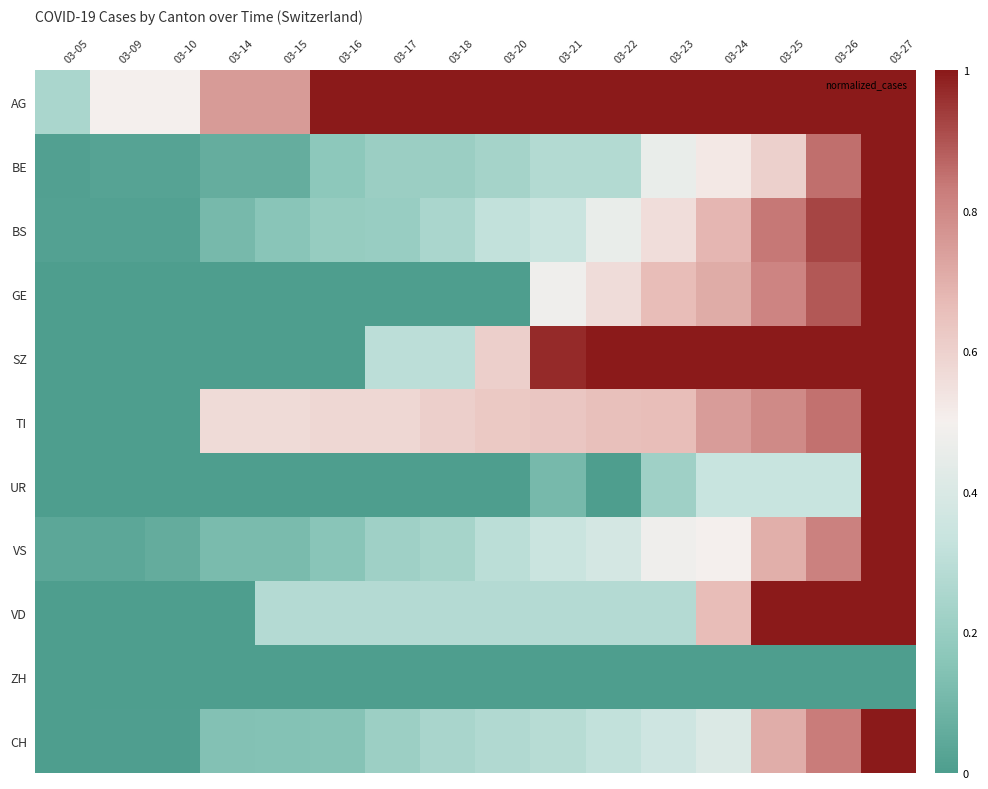

Reading right to left, what are all the values shown in this chart?

AG: 03-27=1.0	03-26=1.0	03-25=1.0	03-24=1.0	03-23=1.0	03-22=1.0	03-21=1.0	03-20=1.0	03-18=1.0	03-17=1.0	03-16=1.0	03-15=0.8	03-14=0.8	03-10=0.5	03-09=0.5	03-05=0.2
BE: 03-27=1.0	03-26=0.9	03-25=0.6	03-24=0.5	03-23=0.5	03-22=0.3	03-21=0.3	03-20=0.2	03-18=0.2	03-17=0.2	03-16=0.2	03-15=0.1	03-14=0.1	03-10=0.0	03-09=0.0	03-05=0.0
BS: 03-27=1.0	03-26=0.9	03-25=0.8	03-24=0.7	03-23=0.6	03-22=0.5	03-21=0.3	03-20=0.3	03-18=0.2	03-17=0.2	03-16=0.2	03-15=0.2	03-14=0.1	03-10=0.0	03-09=0.0	03-05=0.0
GE: 03-27=1.0	03-26=0.9	03-25=0.8	03-24=0.7	03-23=0.7	03-22=0.6	03-21=0.5	03-20=0.0	03-18=0.0	03-17=0.0	03-16=0.0	03-15=0.0	03-14=0.0	03-10=0.0	03-09=0.0	03-05=0.0
SZ: 03-27=1.0	03-26=1.0	03-25=1.0	03-24=1.0	03-23=1.0	03-22=1.0	03-21=1.0	03-20=0.6	03-18=0.3	03-17=0.3	03-16=0.0	03-15=0.0	03-14=0.0	03-10=0.0	03-09=0.0	03-05=0.0
TI: 03-27=1.0	03-26=0.9	03-25=0.8	03-24=0.7	03-23=0.7	03-22=0.7	03-21=0.6	03-20=0.6	03-18=0.6	03-17=0.6	03-16=0.6	03-15=0.6	03-14=0.6	03-10=0.0	03-09=0.0	03-05=0.0
UR: 03-27=1.0	03-26=0.3	03-25=0.3	03-24=0.3	03-23=0.2	03-22=0.0	03-21=0.1	03-20=0.0	03-18=0.0	03-17=0.0	03-16=0.0	03-15=0.0	03-14=0.0	03-10=0.0	03-09=0.0	03-05=0.0
VS: 03-27=1.0	03-26=0.8	03-25=0.7	03-24=0.5	03-23=0.5	03-22=0.4	03-21=0.3	03-20=0.3	03-18=0.2	03-17=0.2	03-16=0.2	03-15=0.1	03-14=0.1	03-10=0.1	03-09=0.0	03-05=0.0
VD: 03-27=1.0	03-26=1.0	03-25=1.0	03-24=0.7	03-23=0.3	03-22=0.3	03-21=0.3	03-20=0.3	03-18=0.3	03-17=0.3	03-16=0.3	03-15=0.3	03-14=0.0	03-10=0.0	03-09=0.0	03-05=0.0
ZH: 03-27=0.0	03-26=0.0	03-25=0.0	03-24=0.0	03-23=0.0	03-22=0.0	03-21=0.0	03-20=0.0	03-18=0.0	03-17=0.0	03-16=0.0	03-15=0.0	03-14=0.0	03-10=0.0	03-09=0.0	03-05=0.0
CH: 03-27=1.0	03-26=0.8	03-25=0.7	03-24=0.4	03-23=0.4	03-22=0.3	03-21=0.3	03-20=0.3	03-18=0.2	03-17=0.2	03-16=0.2	03-15=0.1	03-14=0.1	03-10=0.0	03-09=0.0	03-05=0.0